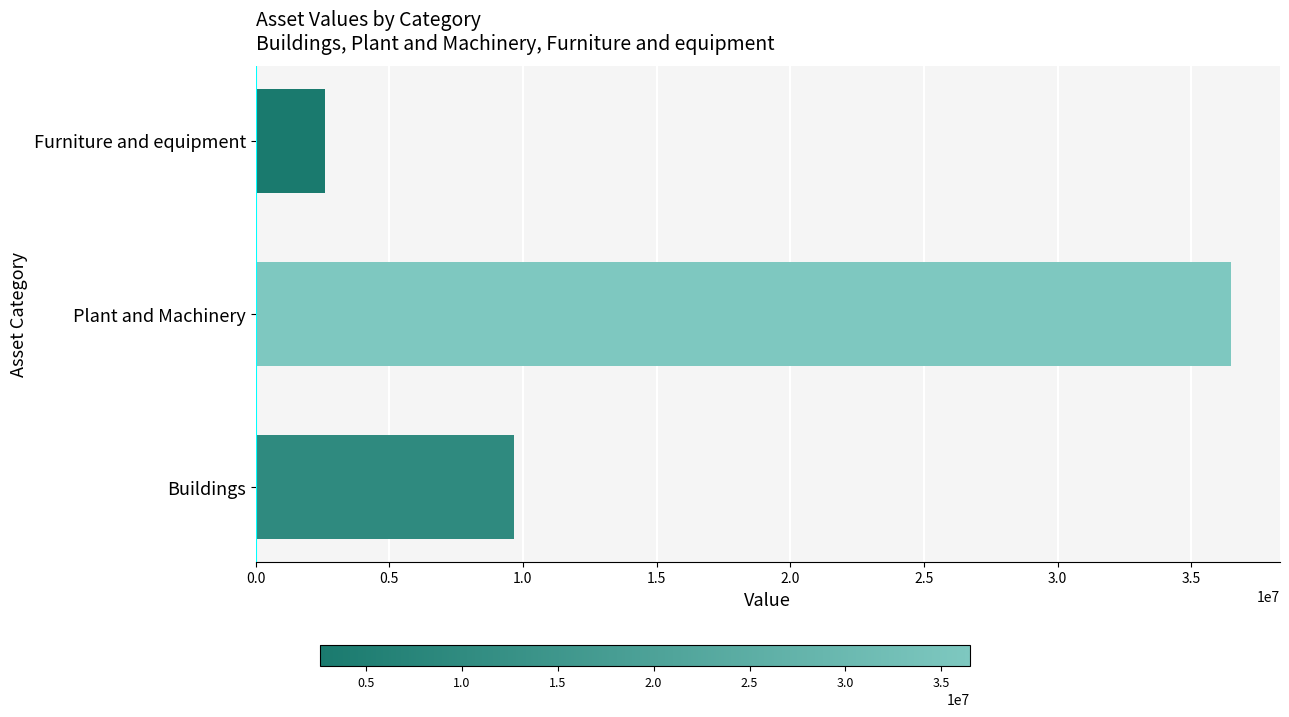

Which label corresponds to the largest value in the chart?

Plant and Machinery